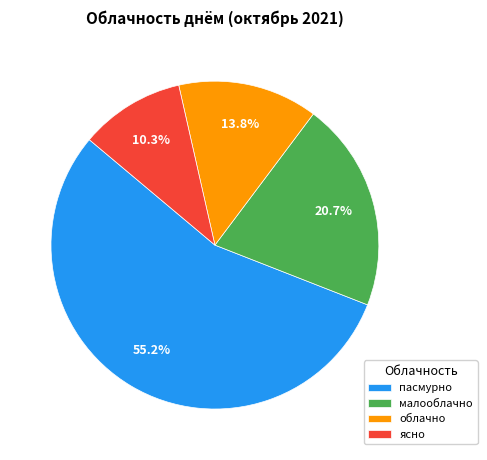

What percentage is the ясно slice, to the nearest percent?

10%